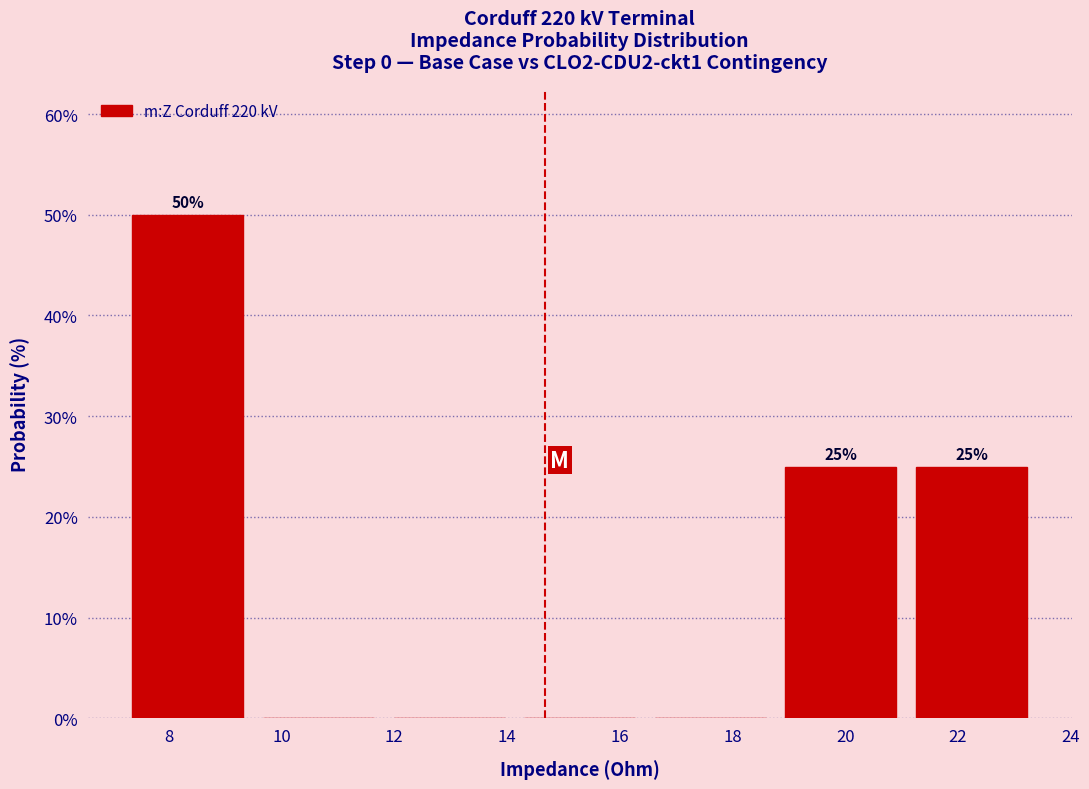

Which range on the x-axis has the tallest bar?

7.2 to 9.4